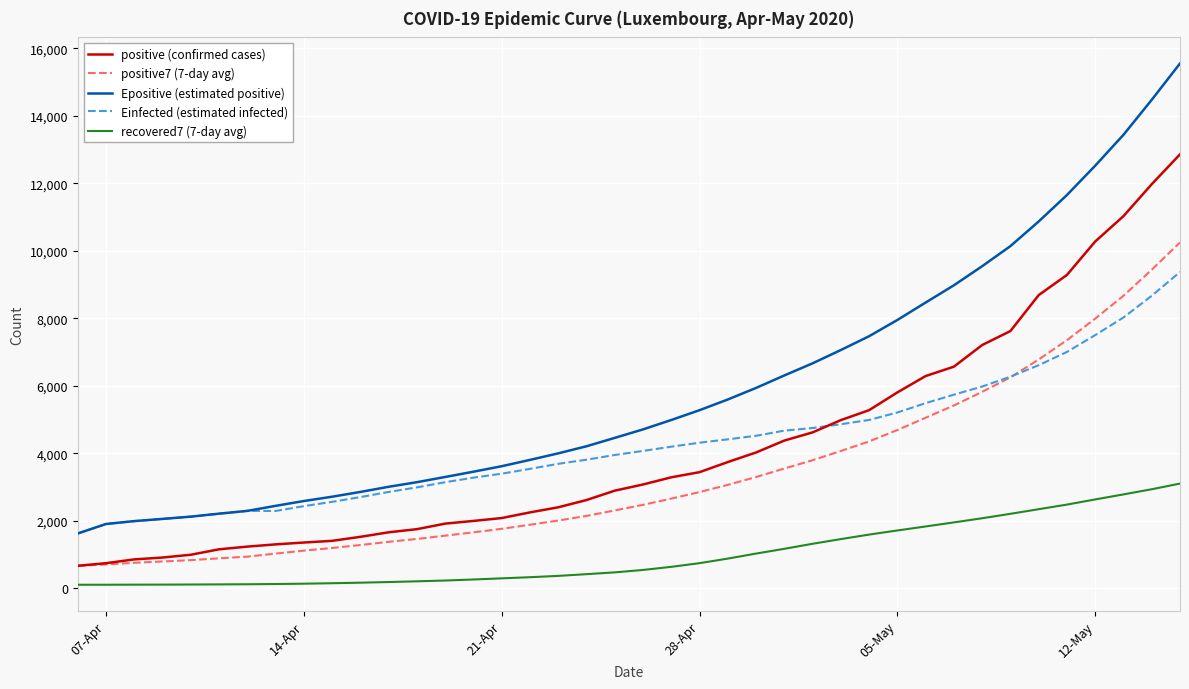

True or false: Epositive (estimated positive) and positive (confirmed cases) intersect in this chart.

False